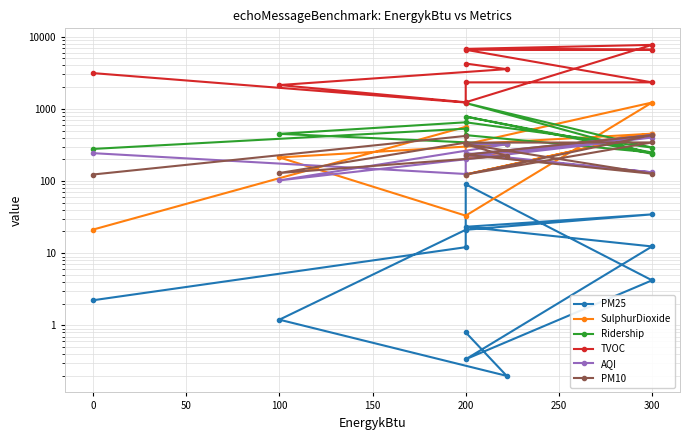

What is the average value of the PM10 series?

261.3